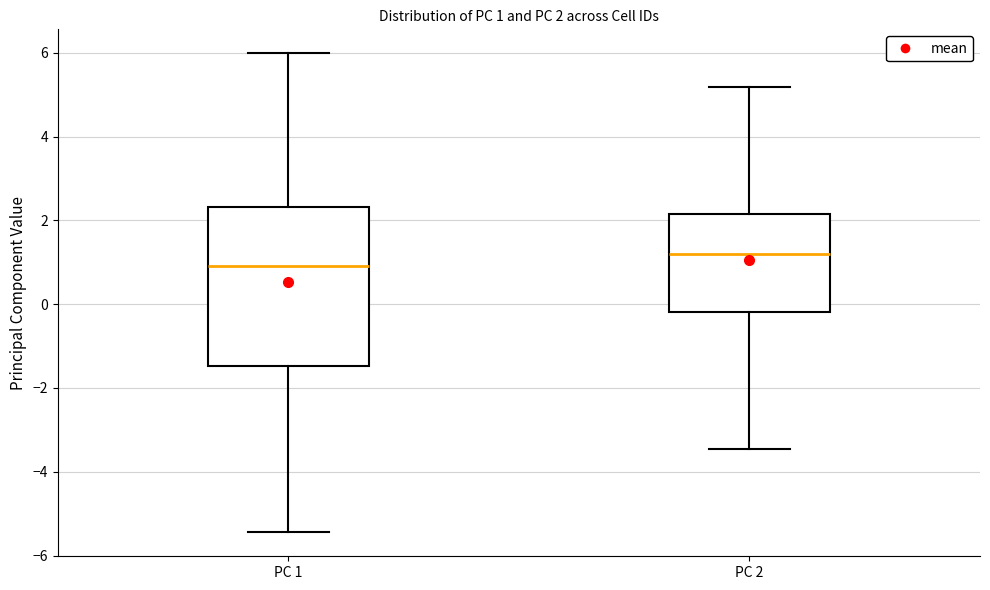

Which box has the lowest median line?

PC 1